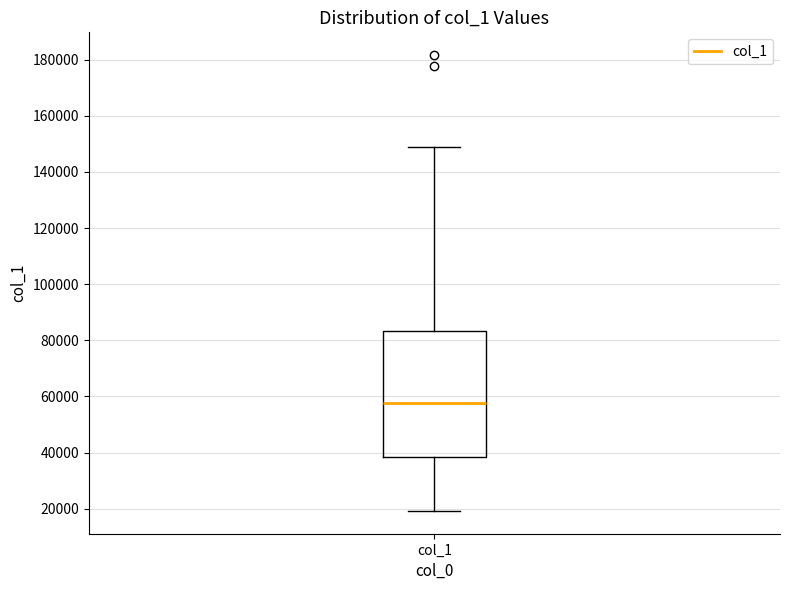

Read this box plot against the y-axis: the position of the median line, the range covered by the box, and the ends of both whiskers. The values are not printed on the chart, so give them approximately, as read against the axis.

median 58000, box 38000 to 84000, whiskers 20000 to 148000